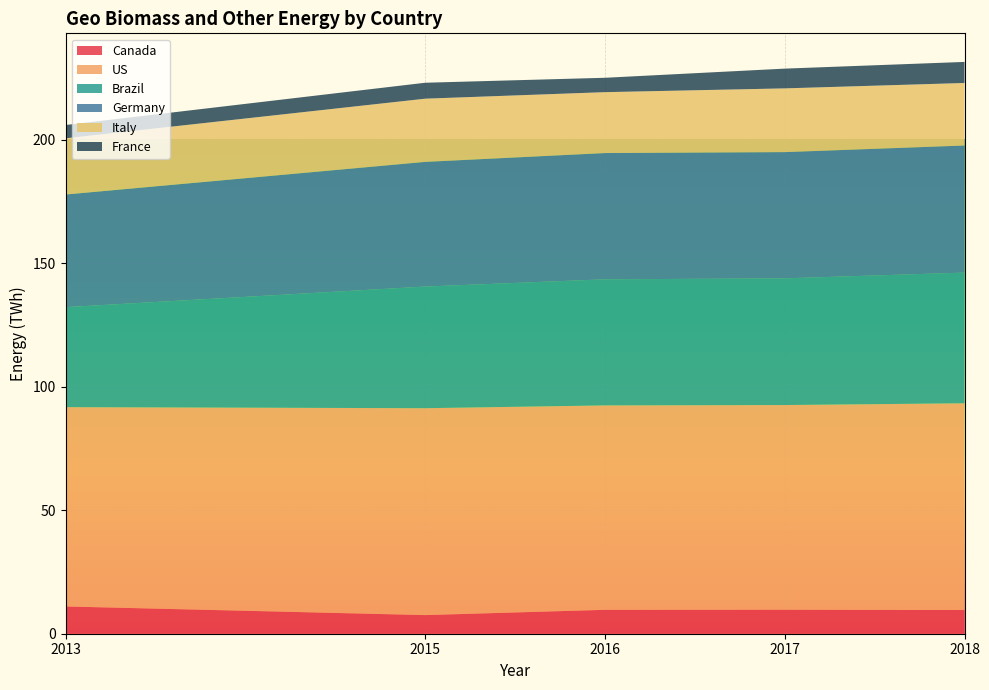

What is the highest value of the Canada series?

11.0